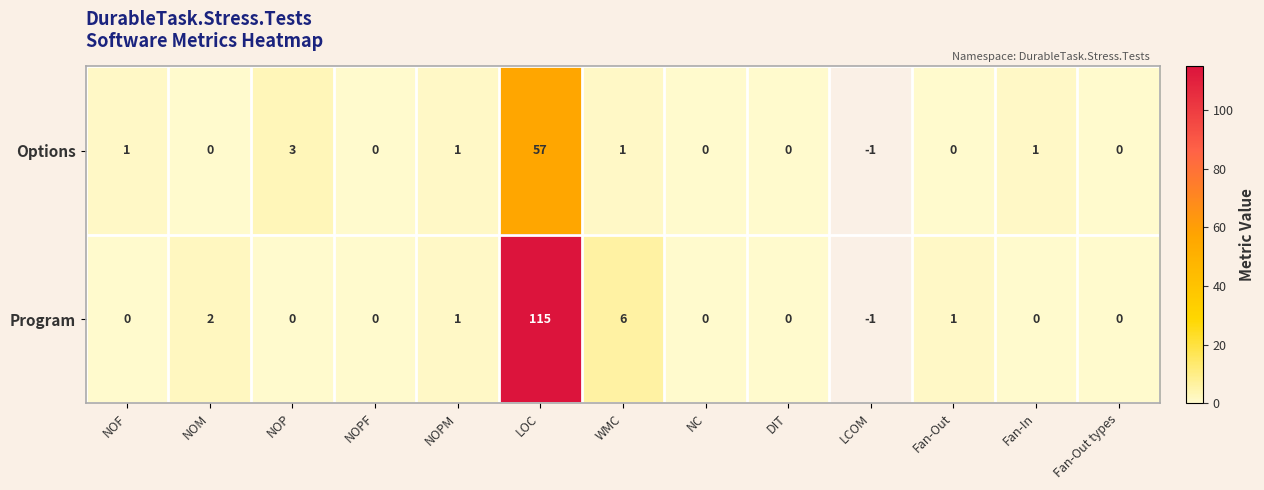

At NOF, list the series in order from smallest to largest.

Program, Options